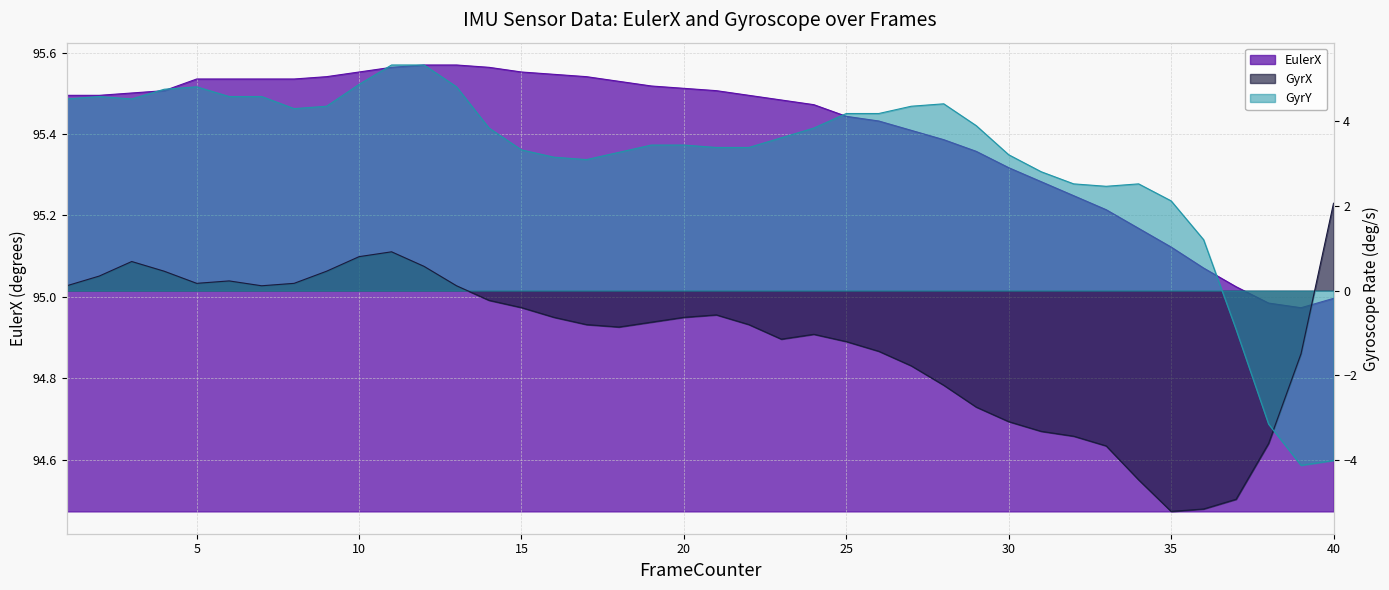

Is the value of EulerX at 29 greater than the value of GyrY at 30?

Yes